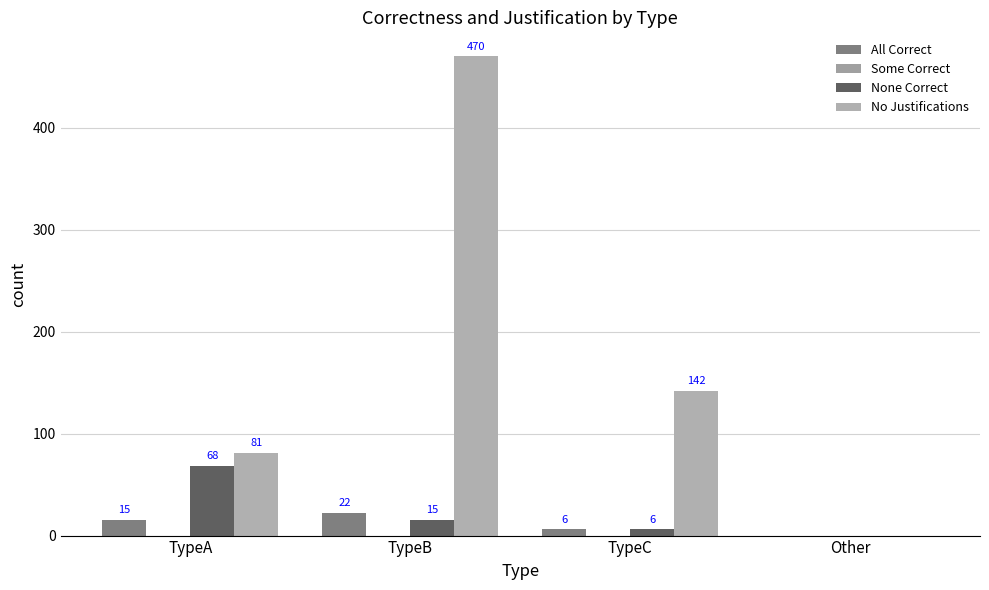

At how many categories does at least one series exceed 389?

1